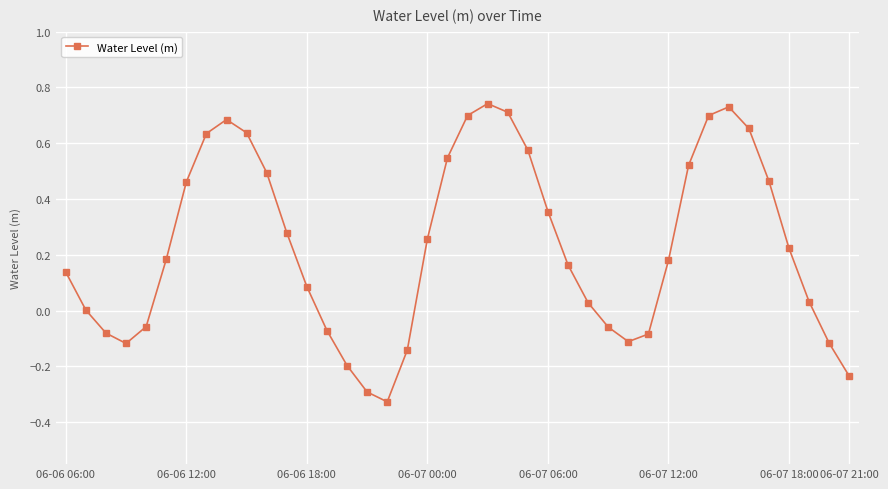

Is this an area chart (filled region under the line)?

No